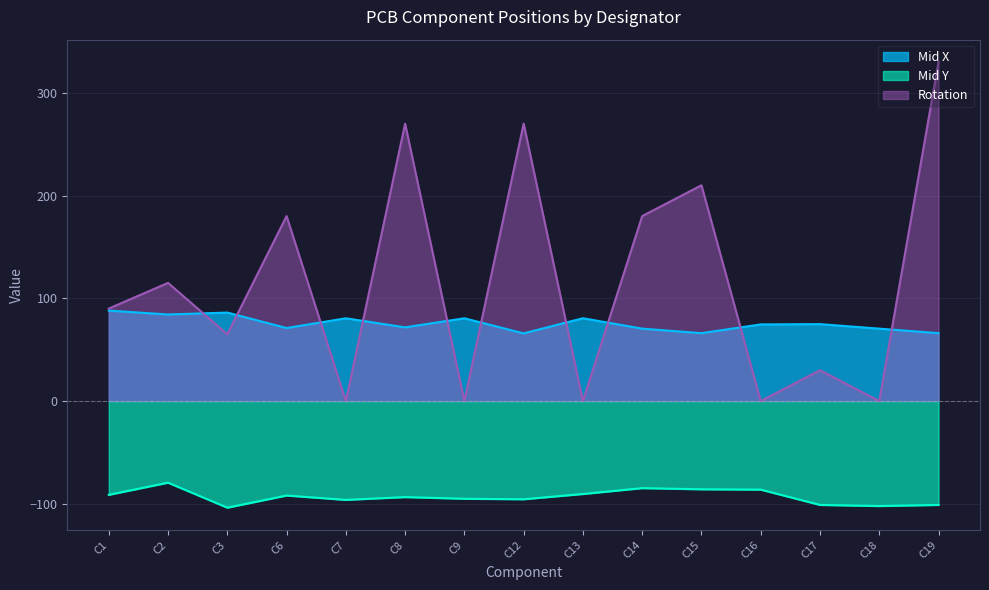

How many distinct data groups are displayed?

3